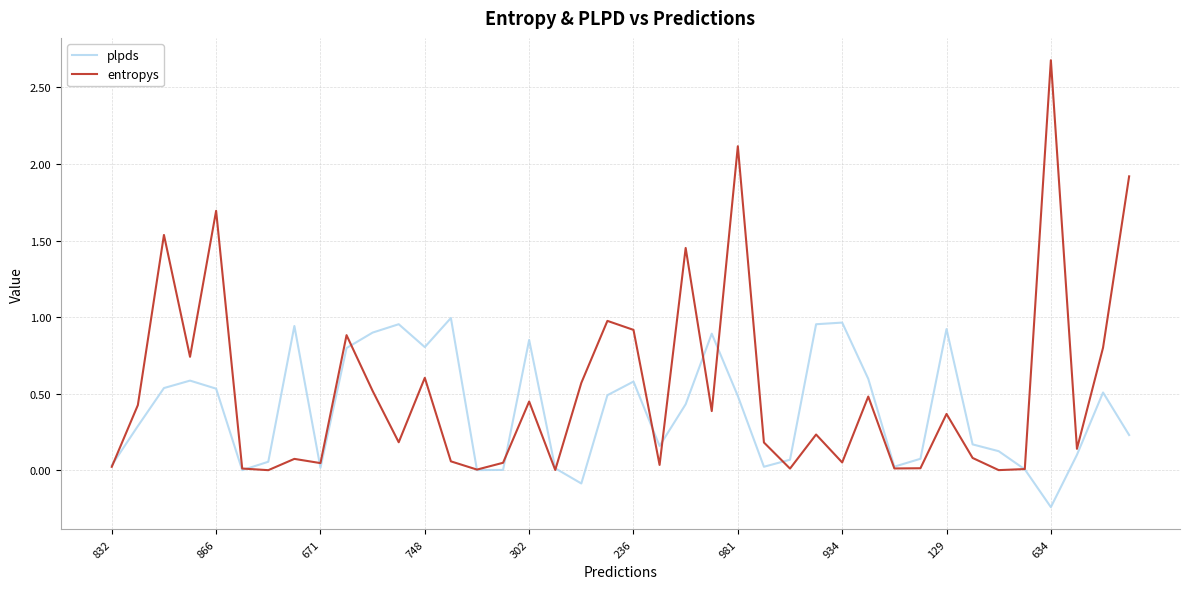

True or false: plpds and entropys cross at least once.

True